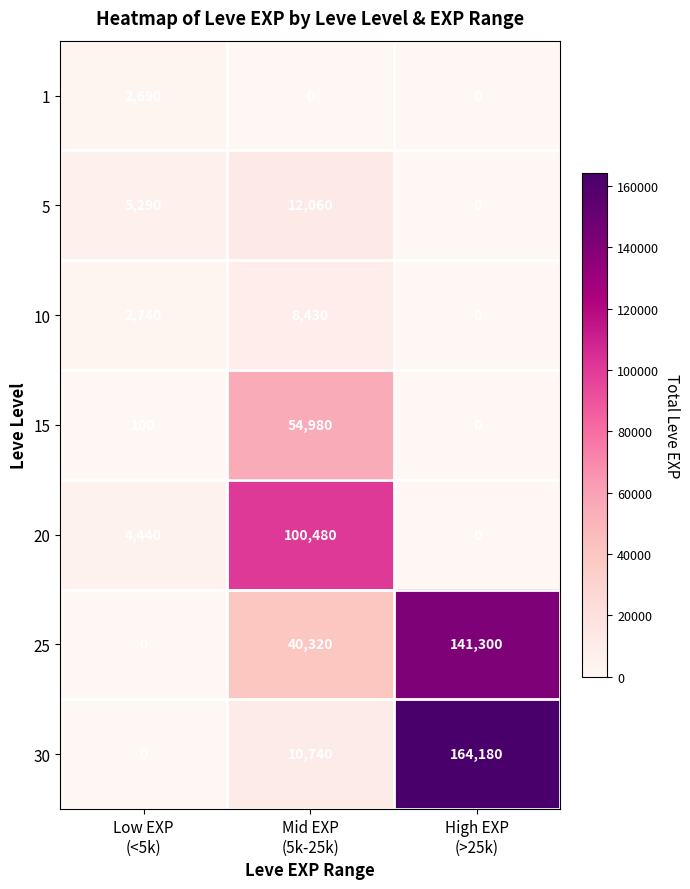

How many categories are shown in the chart?

3